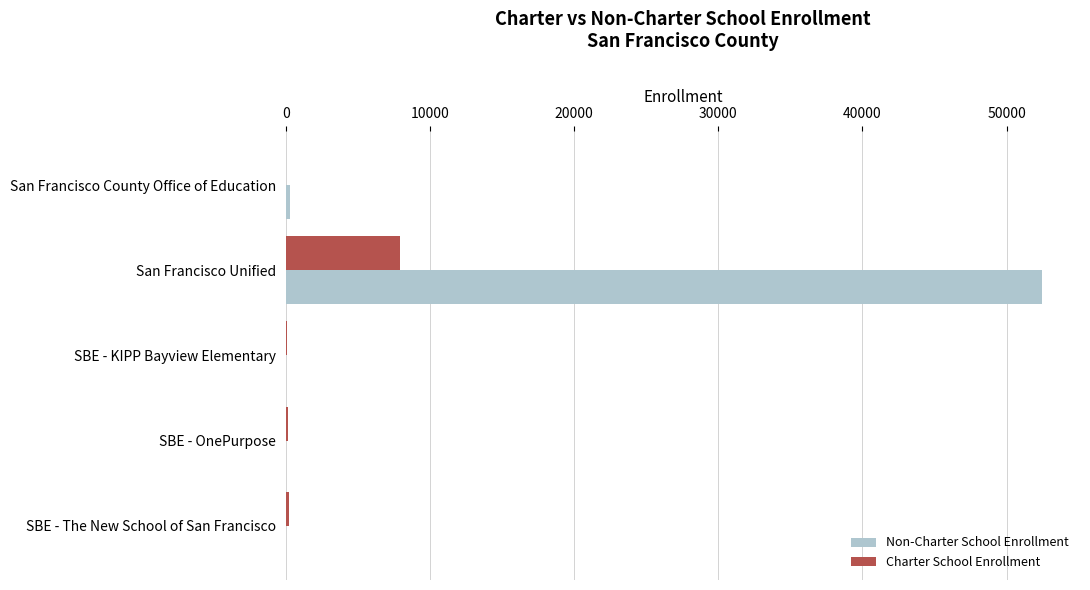

At which category is the sum across all series the highest?

San Francisco Unified